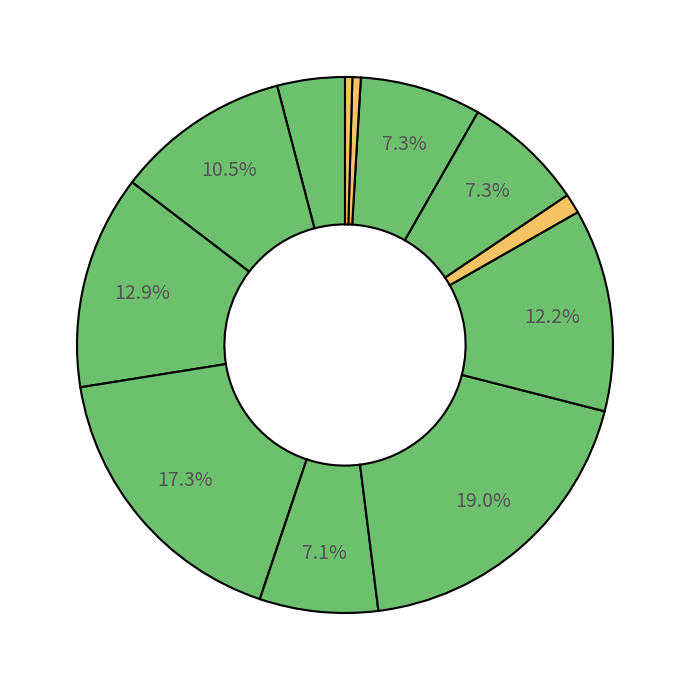

Count the number of slices in the pie.

12